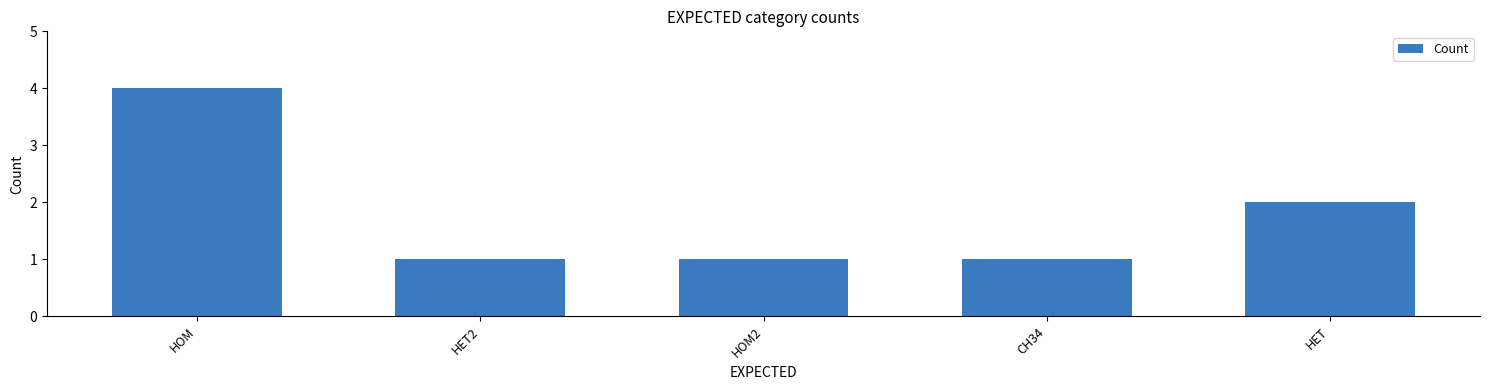

The chart shows a value of 0 at HOM2. True or false?

False